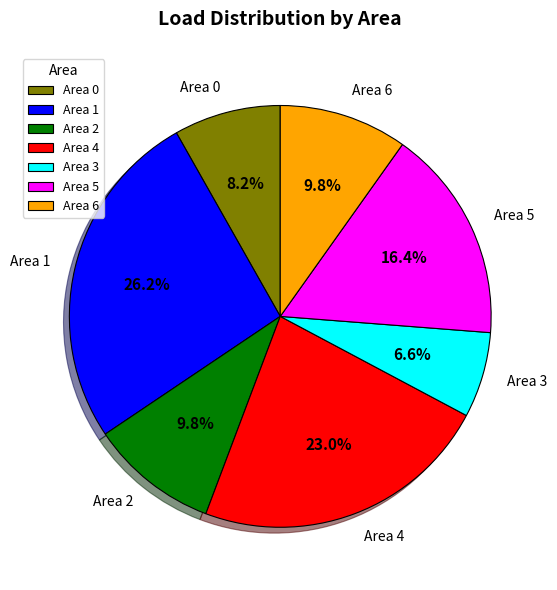

How many slices are in this pie chart?

7